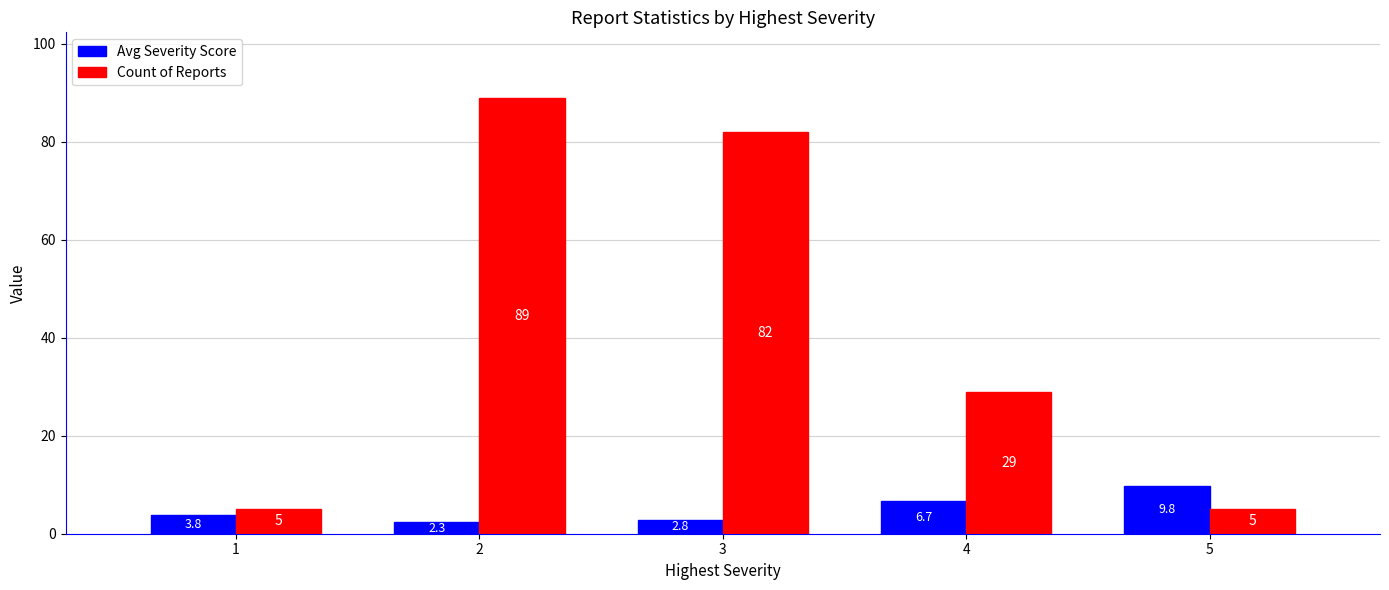

What are all the series names shown in the legend?

Avg Severity Score, Count of Reports